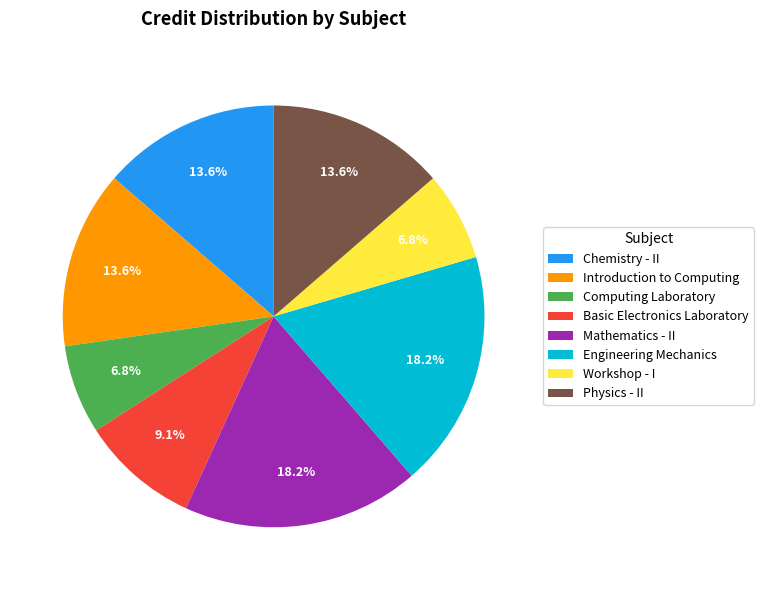

To the nearest percent, what is the combined percentage of Physics - II and Introduction to Computing?

27%